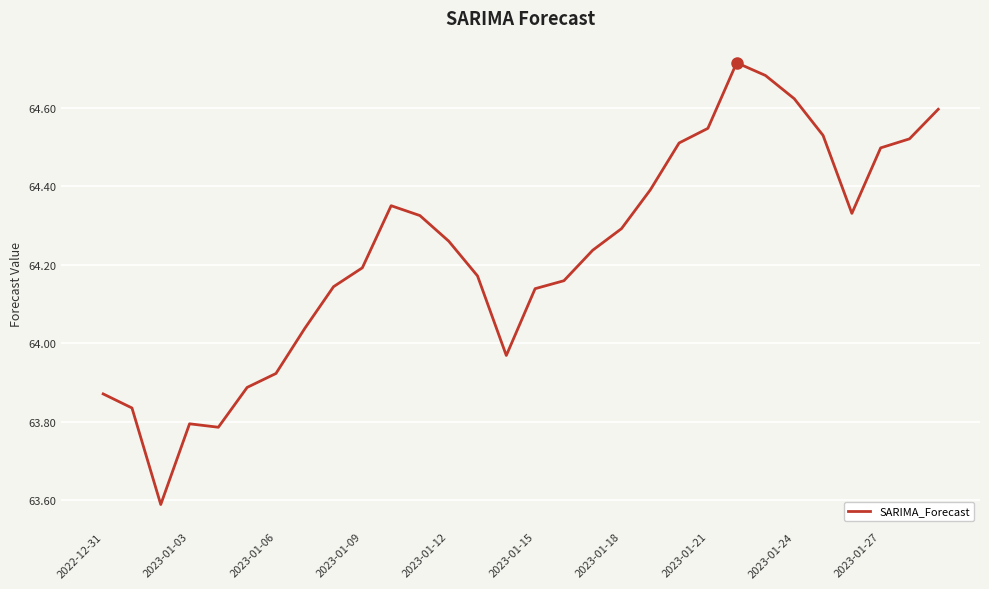

What is the difference between the maximum and minimum values?

1.1